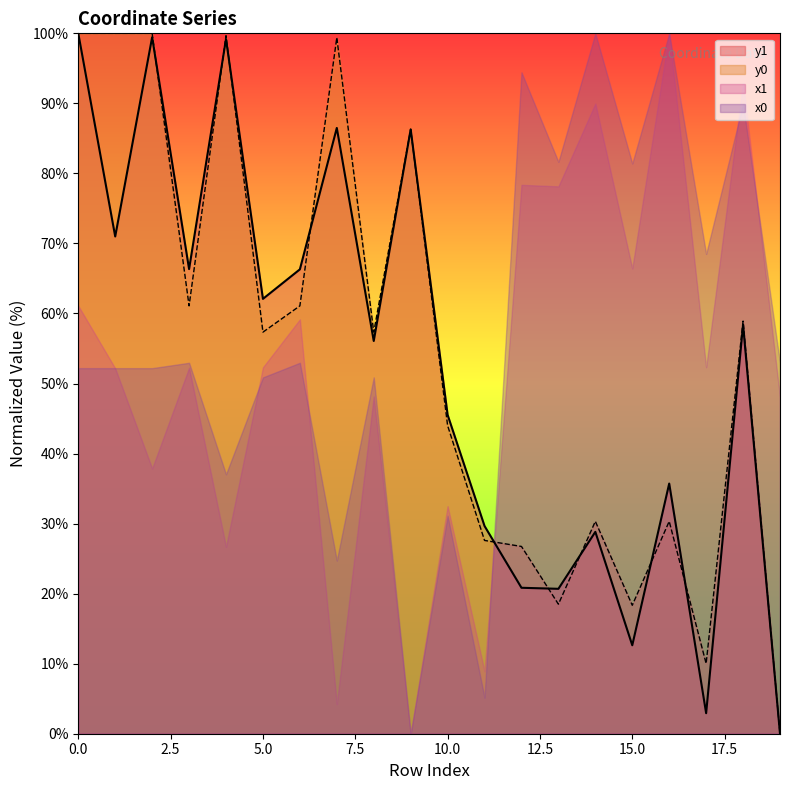

Where is the first local maximum for y1?

2